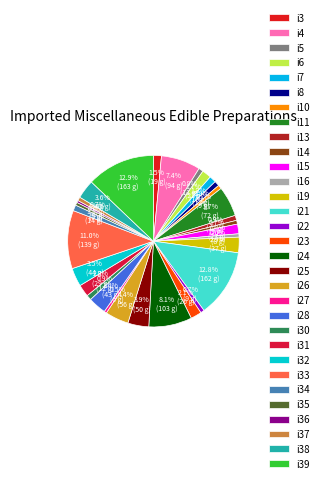

What is the change in value from i22 to i26?

+47